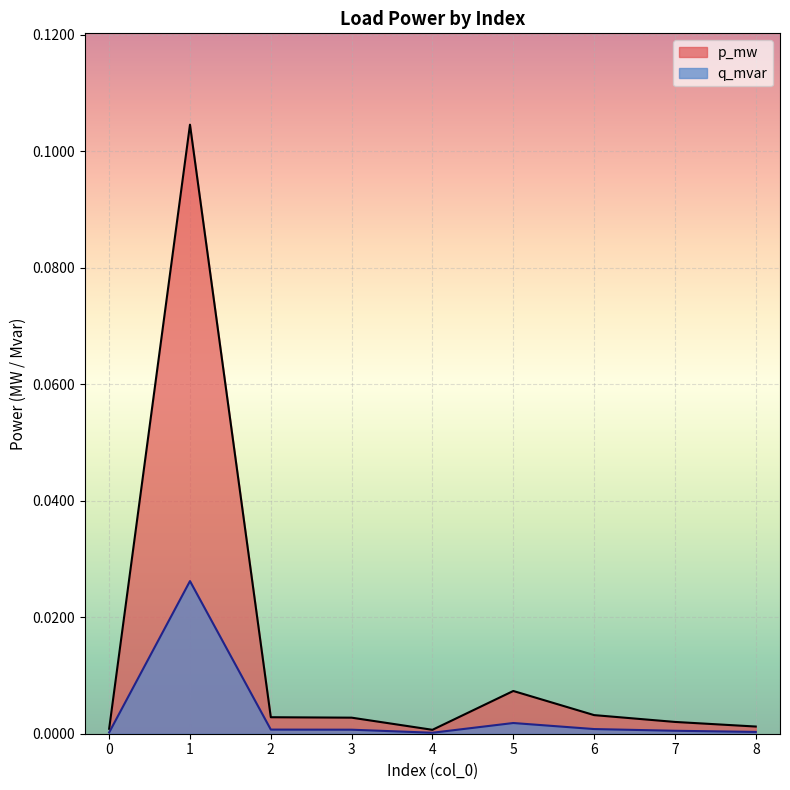

What are all the series names shown in the legend?

p_mw, q_mvar